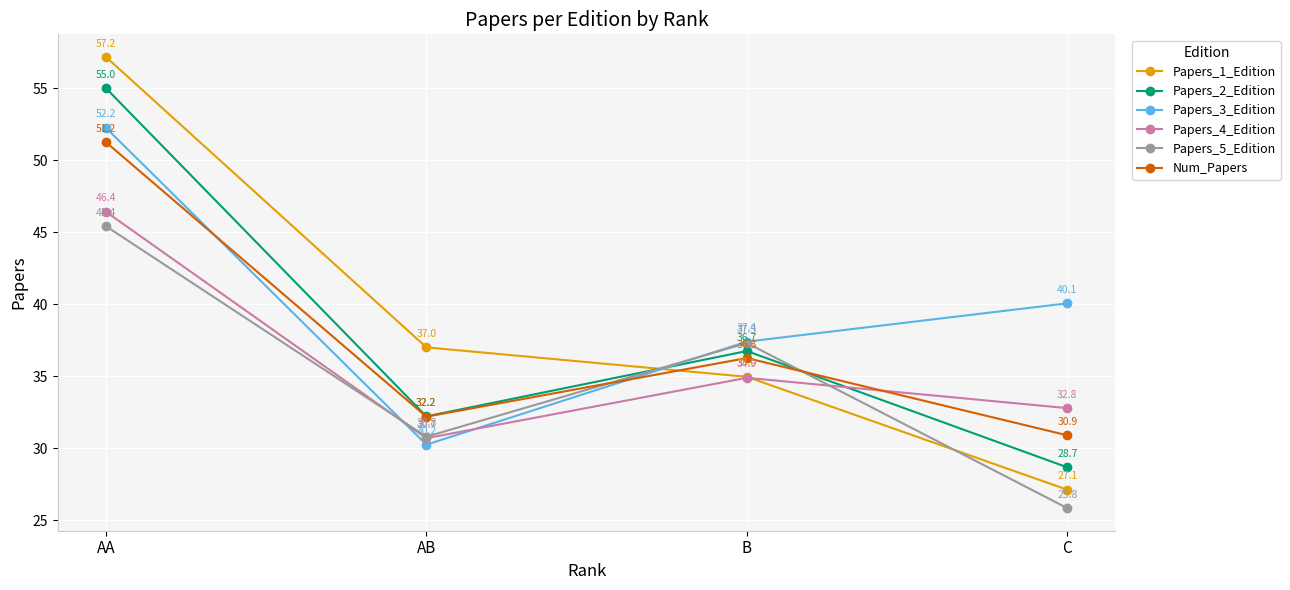

Which series ends up on top after the final intersection of Papers_4_Edition and Num_Papers?

Papers_4_Edition